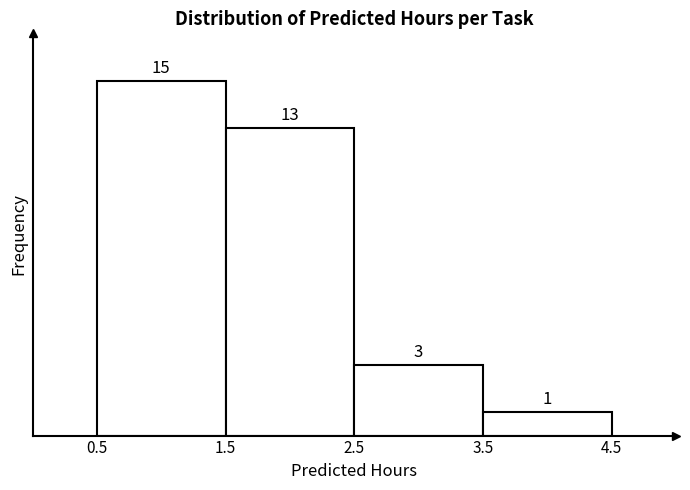

Which range on the x-axis has the tallest bar?

0.5 to 1.5